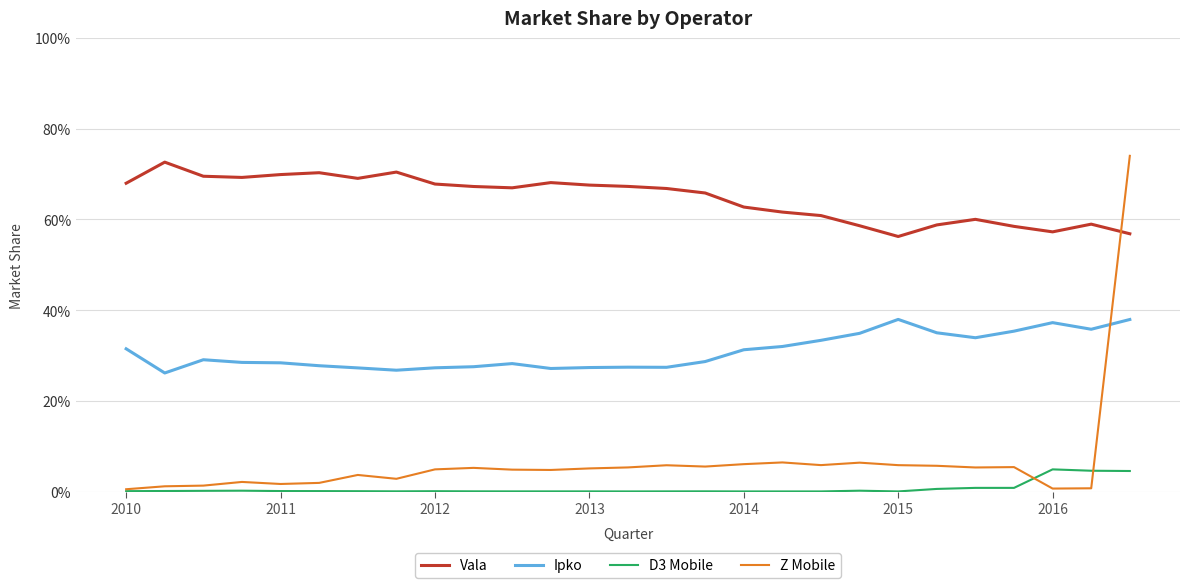

How many interior local valleys does the D3 Mobile series have?

3